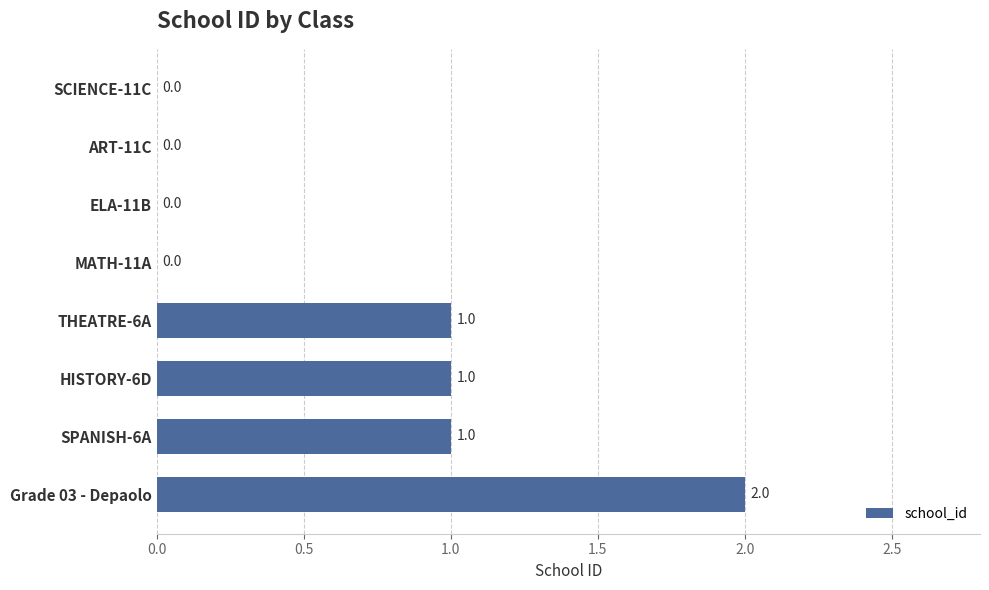

The value at ELA-11B is 0. True or false?

True